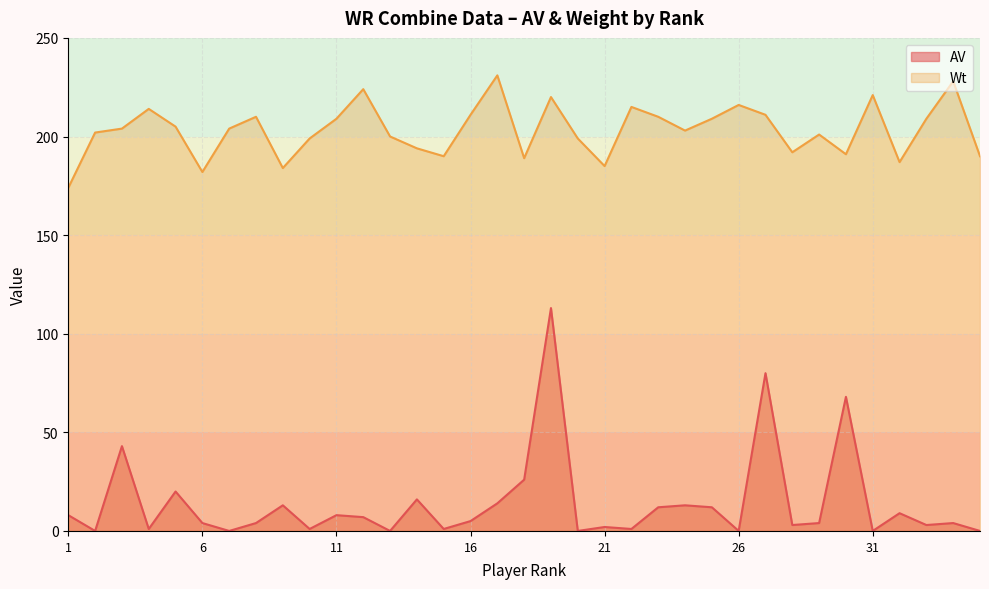

True or false: Wt has a value of 221 at 31.

True